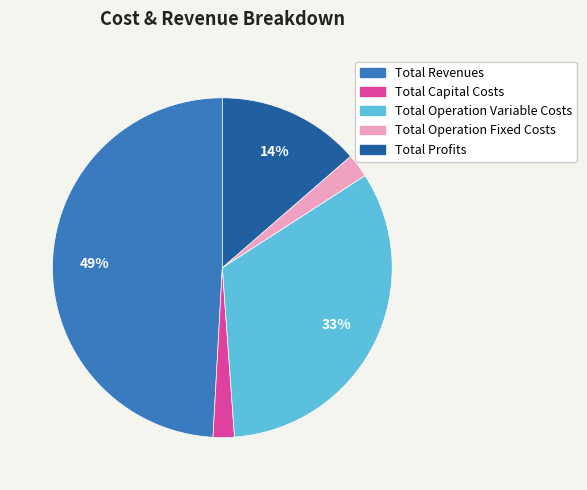

What percentage is the Total Operation Fixed Costs slice, to the nearest percent?

2%